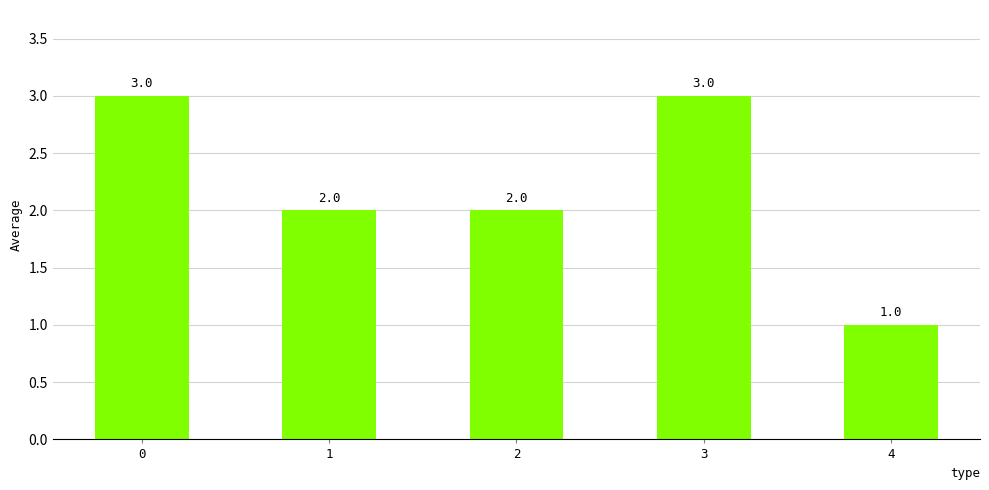

What value does the data have at 3?

3